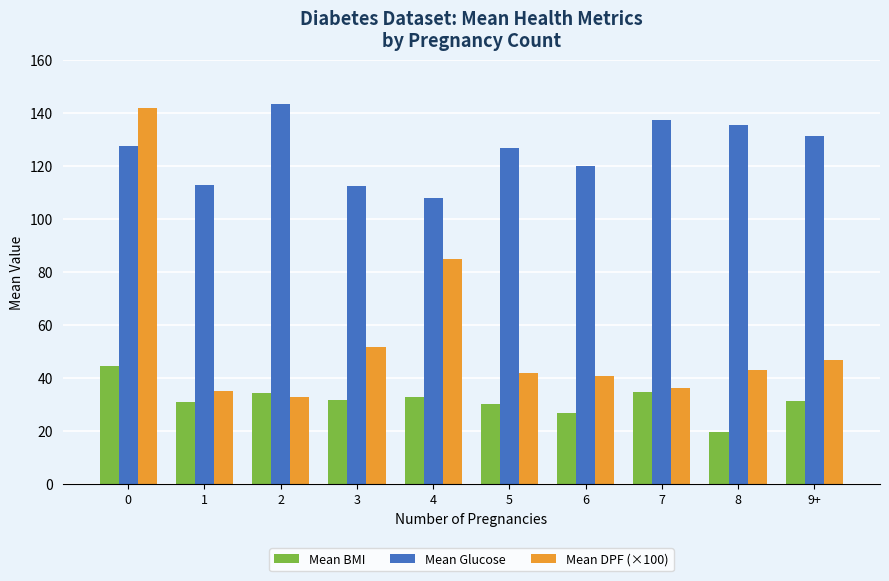

What is the sum of all Mean Glucose values?

1256.3